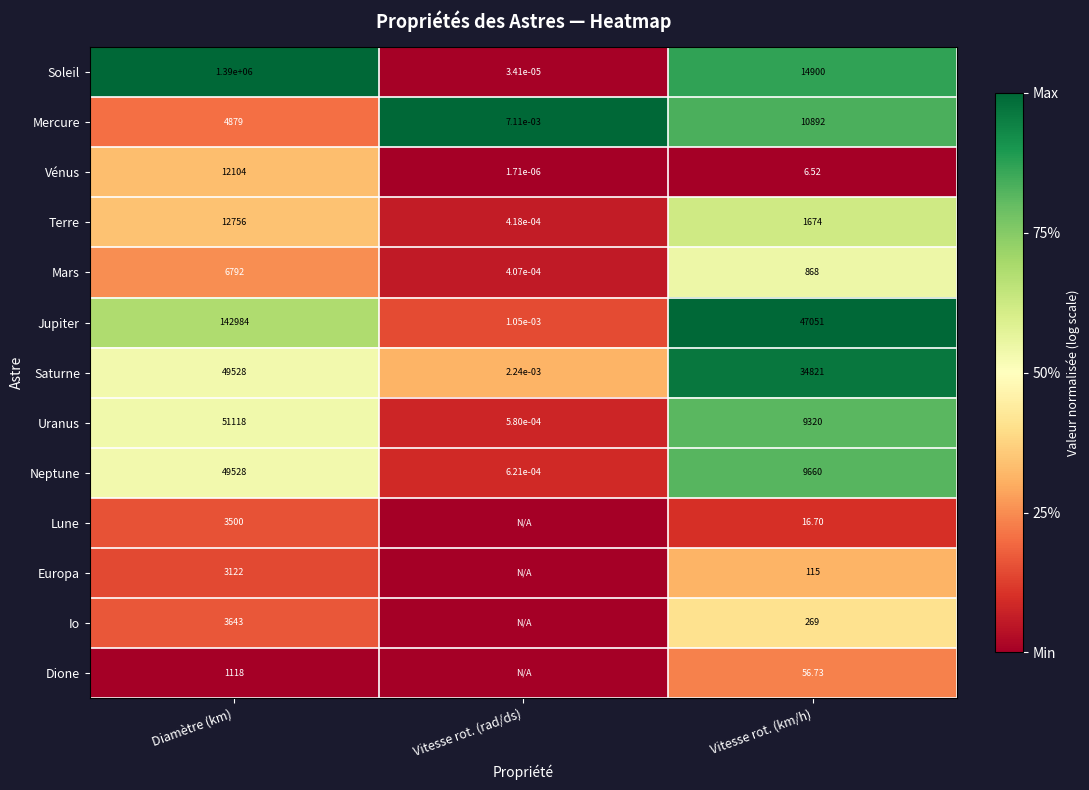

List the labels in order of Jupiter value, smallest first.

Vitesse rot. (rad/ds), Vitesse rot. (km/h), Diamètre (km)